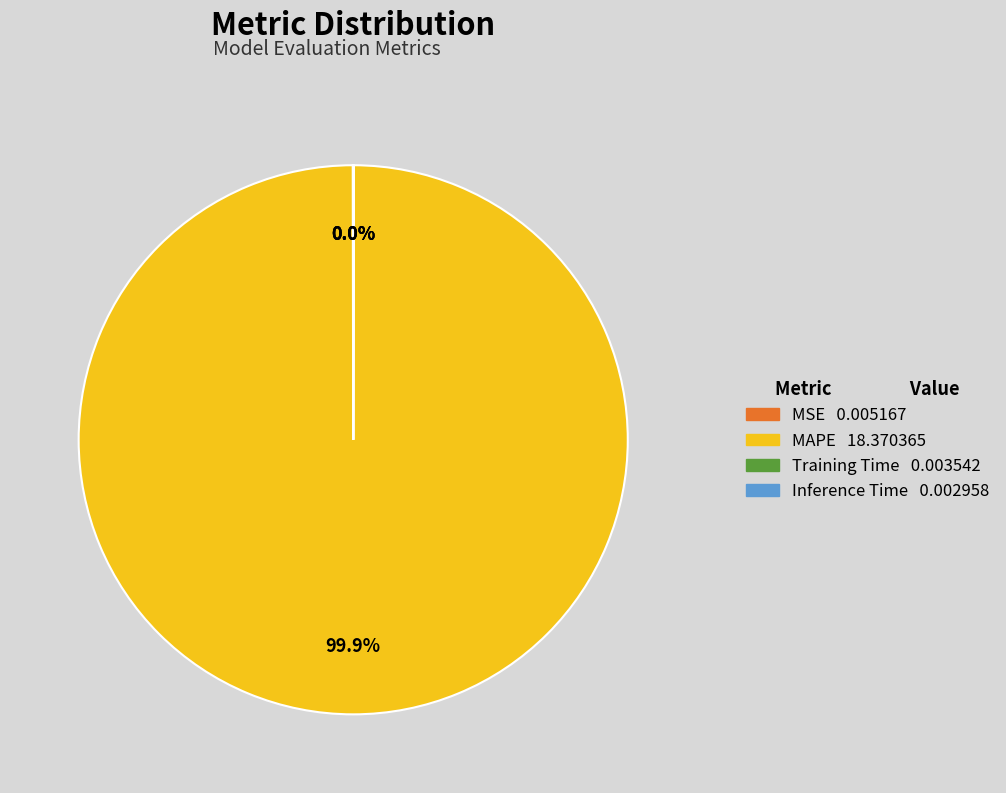

Which category has the biggest portion of the pie?

MAPE